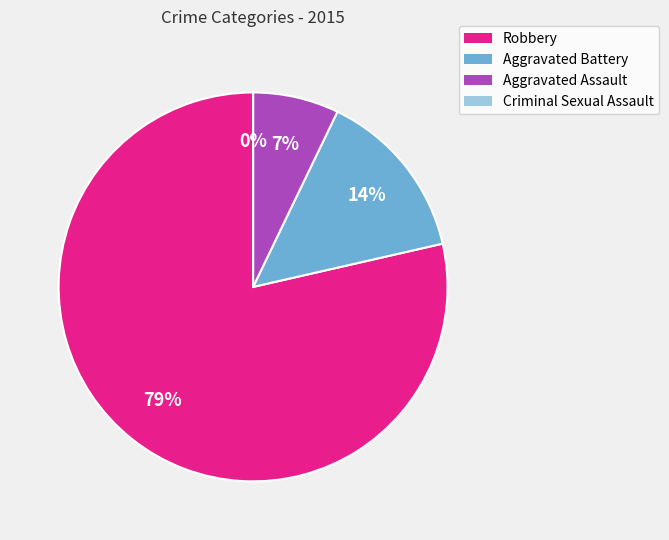

Which category accounts for the majority?

Robbery